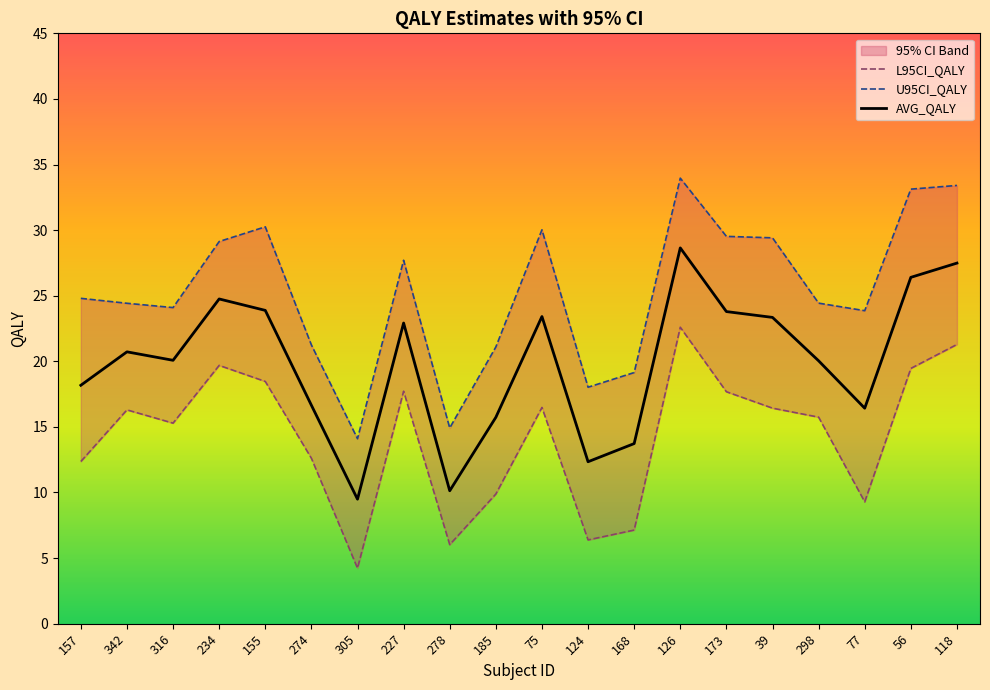

The value of U95CI_QALY at 305 is 21.6. True or false?

False